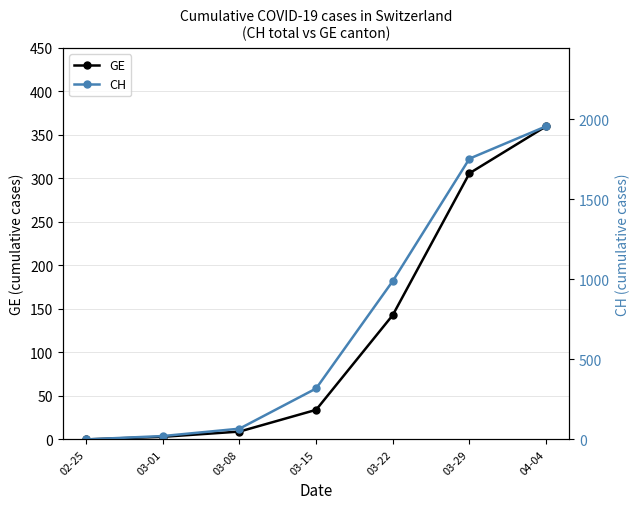

Is it true that GE equals 34 at 03-15?

True